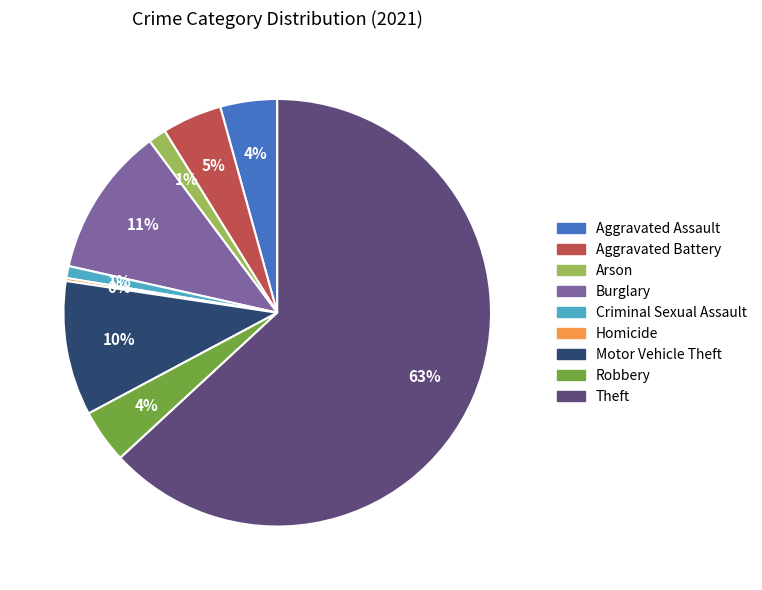

Is it true that Burglary is 11% of the pie?

True